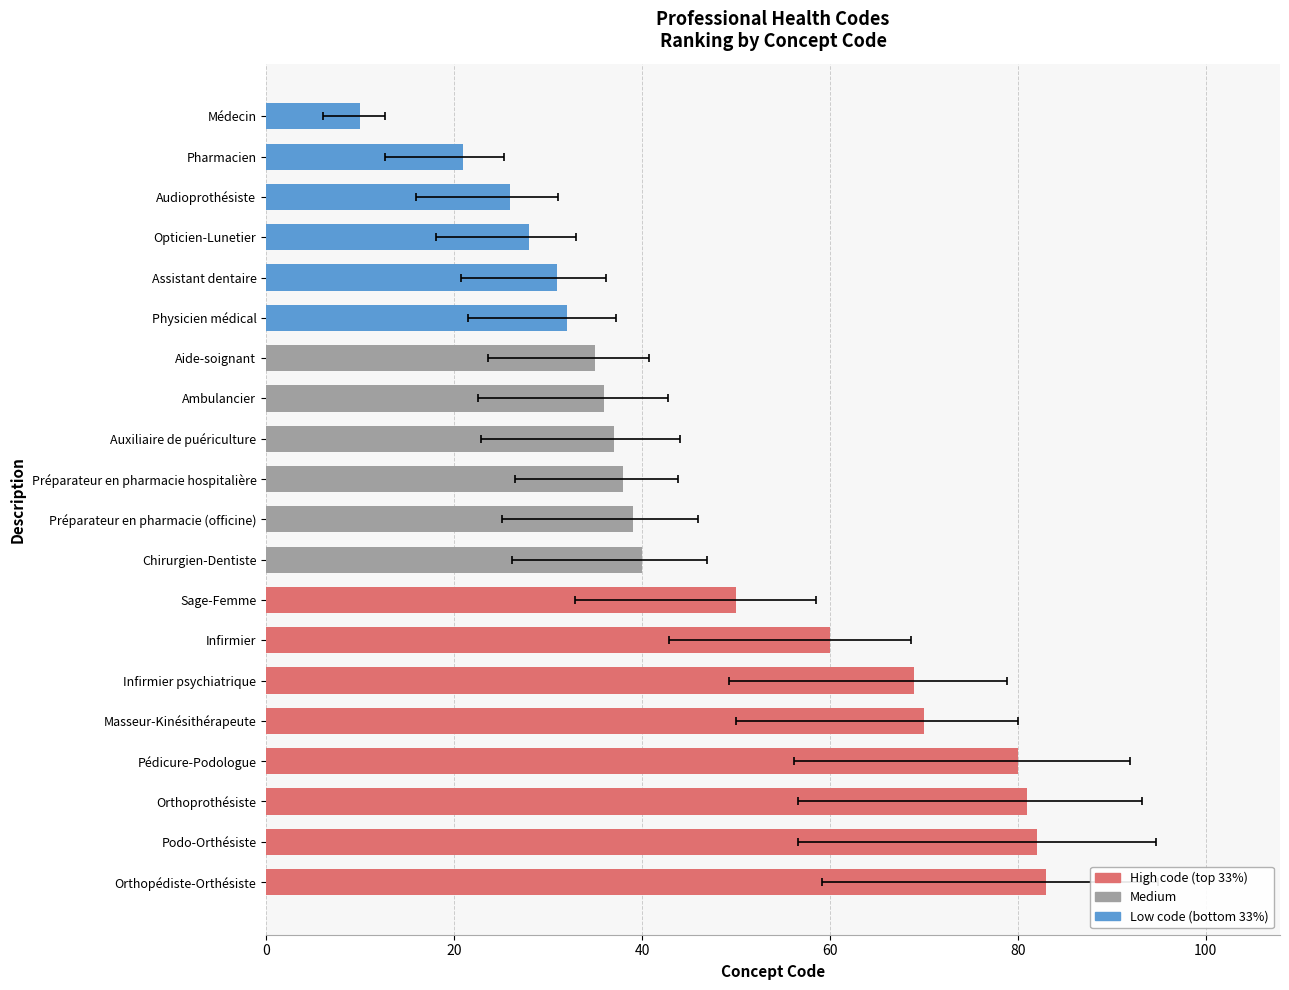

What is the value of the 11th bar from the left?

39